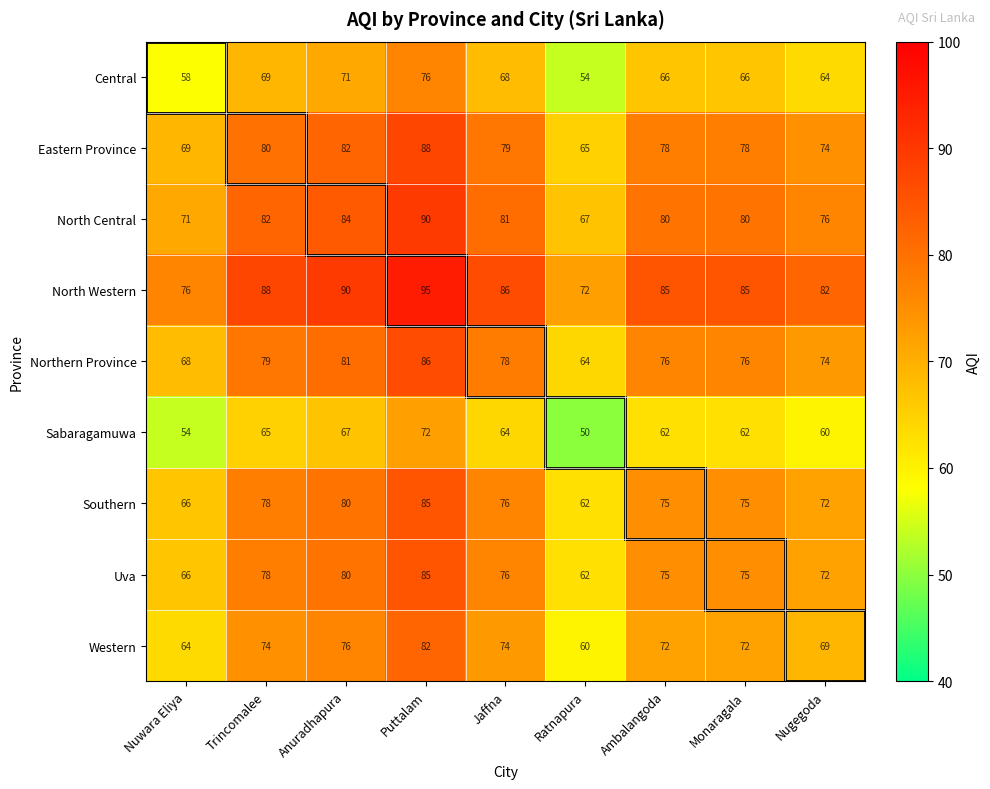

At how many categories does at least one series exceed 56?

9